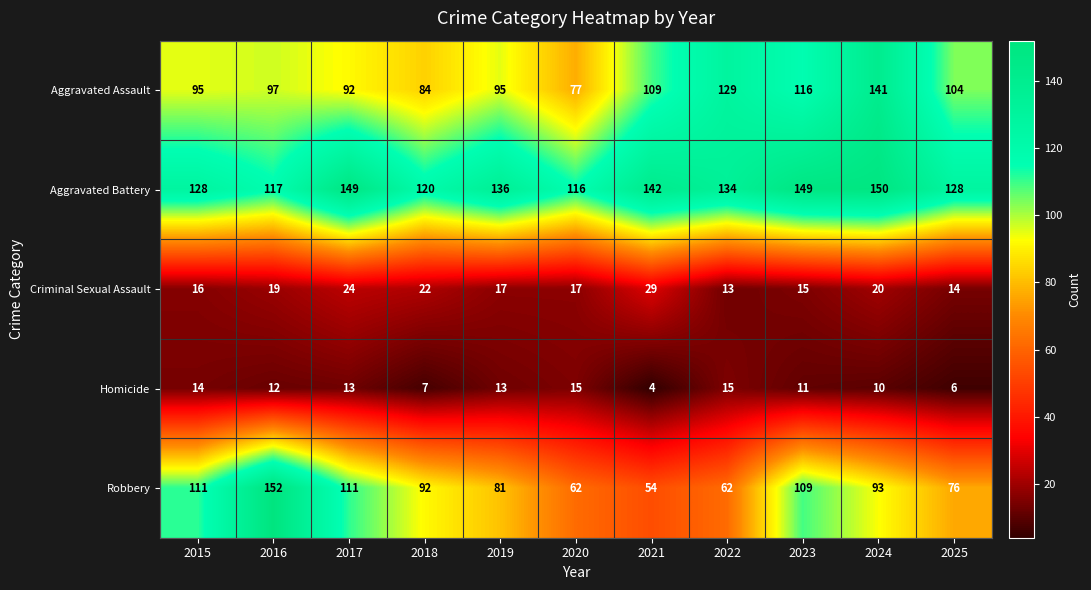

What is the sum of all Aggravated Assault values?

1139